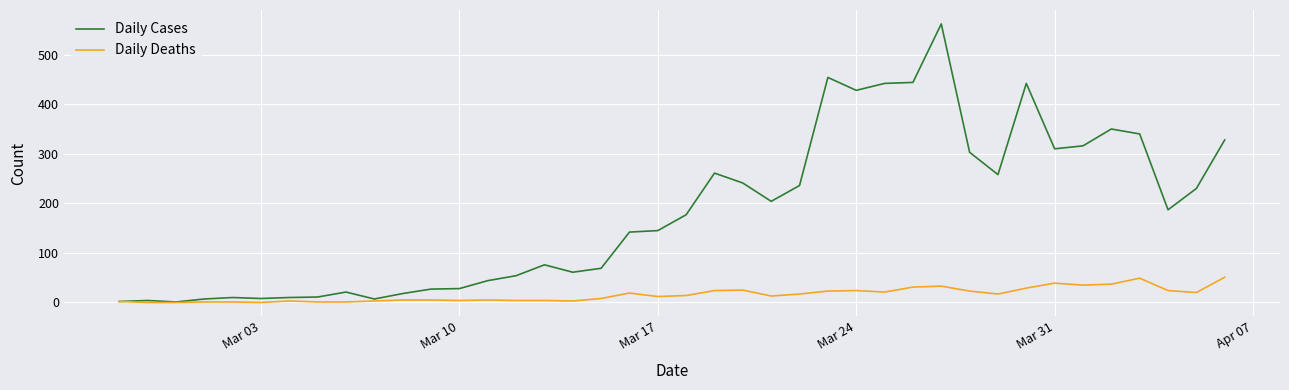

What is the maximum value for Daily Deaths?

51